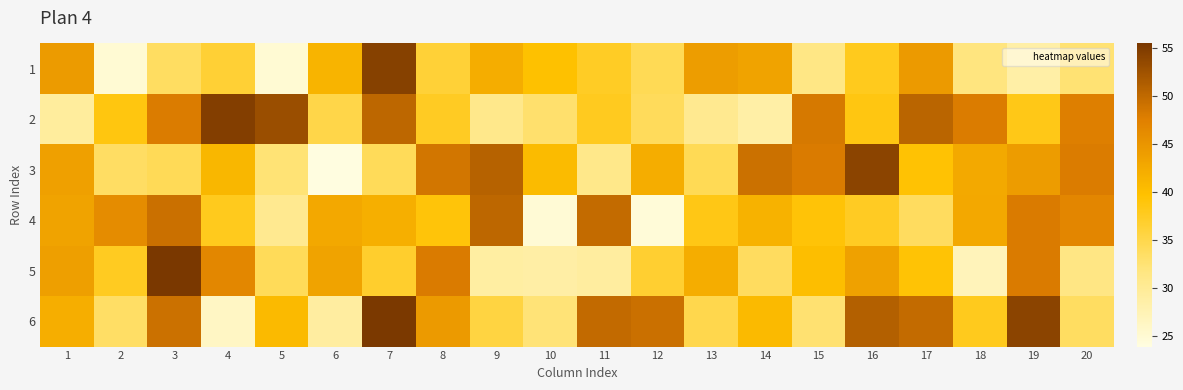

Reading left to right, what are all the values shown in this chart?

1: 1=44.4	2=25.0	3=33.8	4=36.4	5=24.9	6=41.4	7=54.4	8=36.3	9=42.0	10=39.7	11=37.4	12=34.5	13=44.1	14=43.3	15=31.4	16=37.9	17=44.4	18=31.8	19=28.7	20=32.5
2: 1=29.4	2=38.7	3=47.8	4=54.6	5=52.9	6=35.2	7=50.2	8=37.6	9=30.8	10=32.9	11=37.8	12=34.0	13=30.5	14=28.6	15=48.3	16=38.6	17=50.5	18=47.9	19=38.2	20=47.6
3: 1=43.7	2=33.5	3=34.3	4=41.0	5=32.5	6=23.9	7=34.2	8=48.7	9=50.7	10=40.5	11=31.0	12=42.0	13=34.4	14=49.1	15=48.0	16=54.0	17=39.5	18=42.6	19=44.1	20=47.9
4: 1=43.3	2=46.1	3=49.3	4=37.9	5=30.5	6=42.7	7=41.8	8=39.2	9=50.2	10=24.8	11=49.7	12=24.6	13=38.3	14=41.5	15=39.2	16=37.5	17=33.8	18=42.7	19=48.0	20=46.8
5: 1=43.9	2=37.6	3=55.5	4=46.7	5=34.2	6=43.3	7=36.9	8=48.0	9=29.0	10=28.8	11=29.3	12=36.7	13=42.1	14=33.9	15=40.2	16=43.6	17=39.4	18=27.1	19=47.9	20=31.5
6: 1=41.9	2=33.5	3=49.2	4=26.2	5=40.7	6=29.1	7=55.3	8=44.4	9=35.7	10=32.3	11=49.9	12=49.2	13=34.9	14=40.6	15=32.7	16=50.9	17=49.7	18=37.9	19=54.0	20=33.8